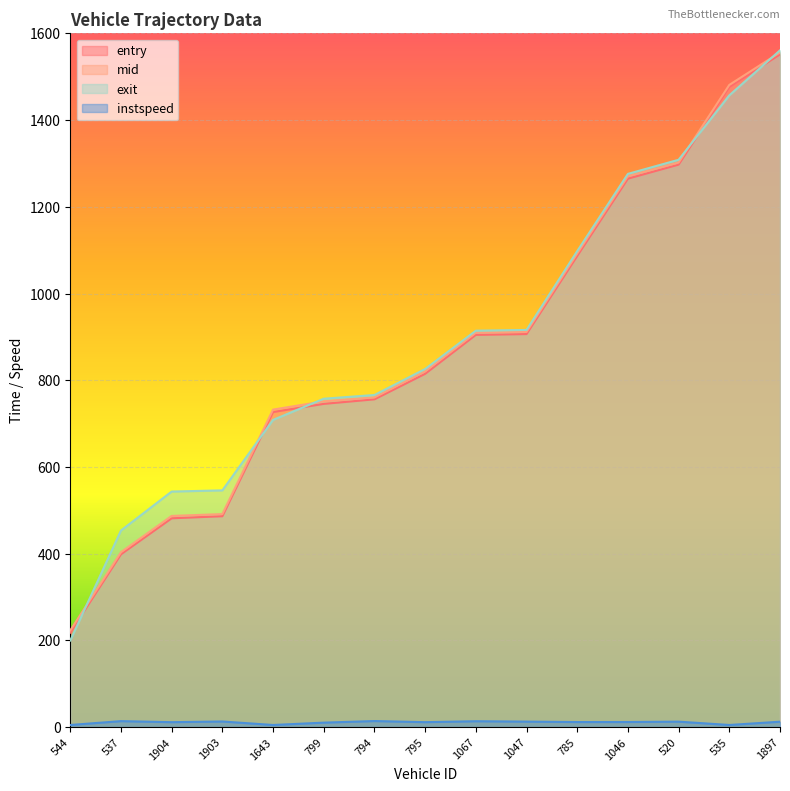

List the labels in order of exit value, smallest first.

544, 537, 1904, 1903, 1643, 799, 794, 795, 1067, 1047, 785, 1046, 520, 535, 1897